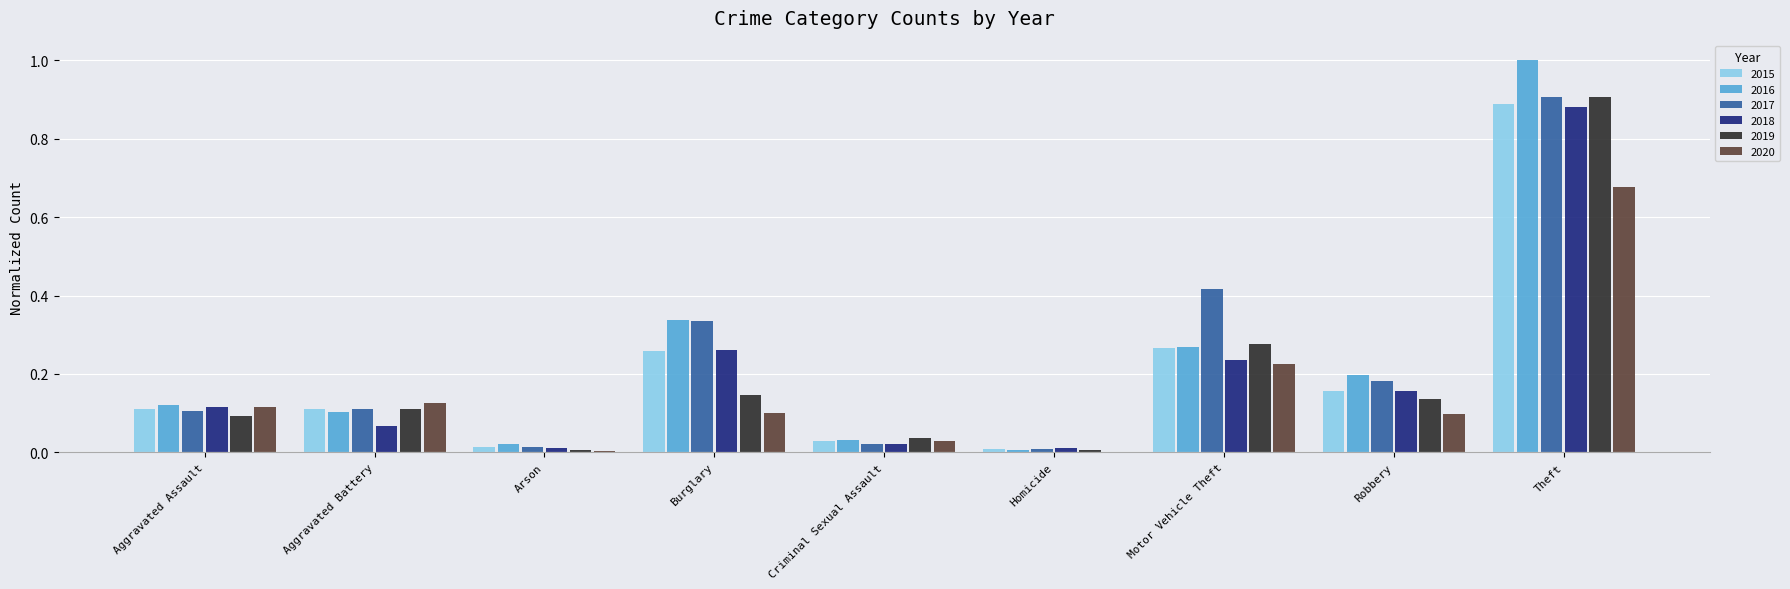

Which category has the highest value across all series?

Theft